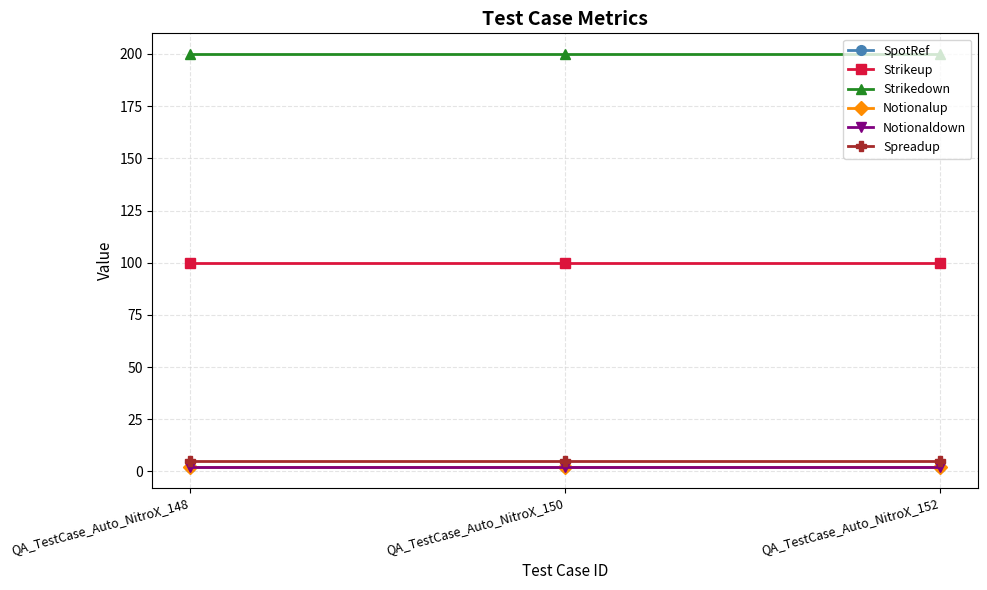

Does the chart have visible grid lines?

Yes